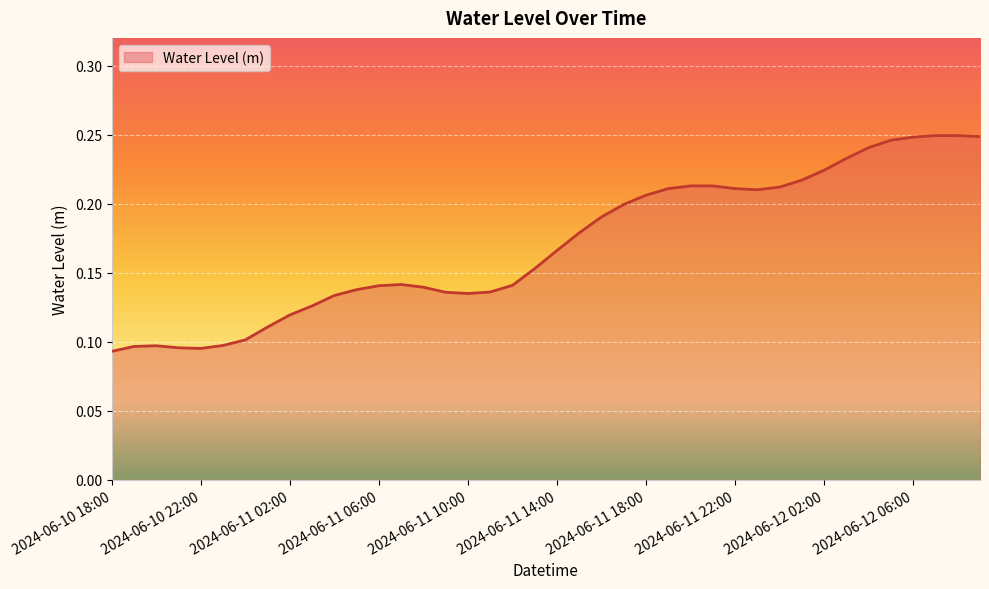

What is the difference between the maximum and minimum values?

0.2